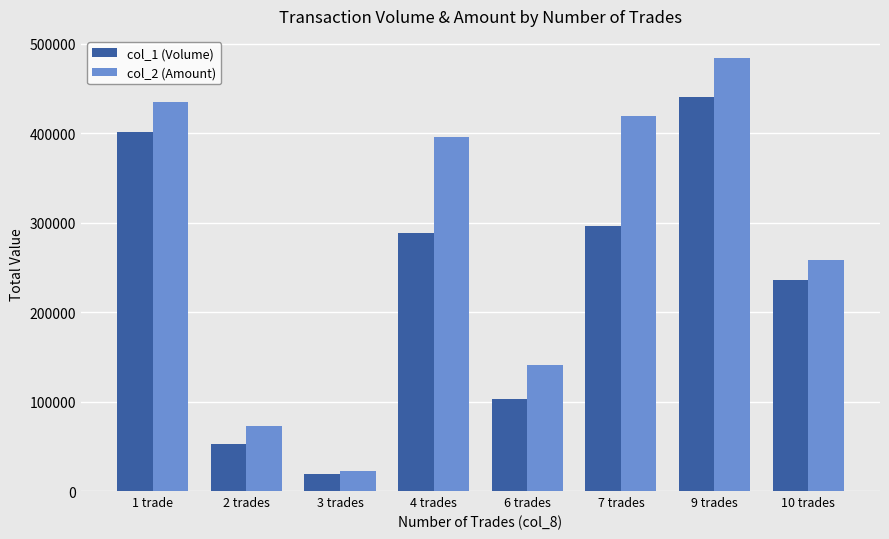

What is the difference between the maximum and minimum values in the col_1 (Volume) series?

421000